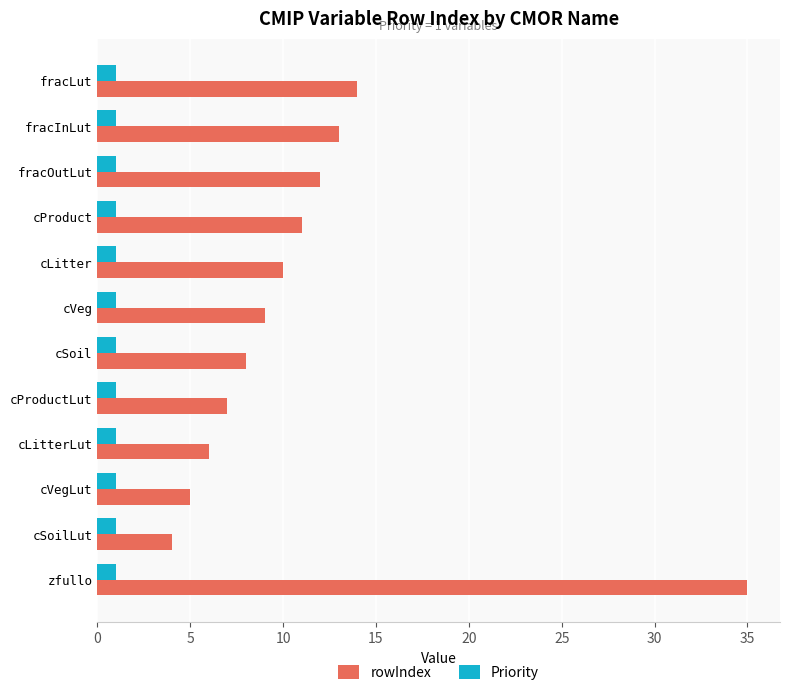

What is the difference between the highest and lowest values at cLitter?

9